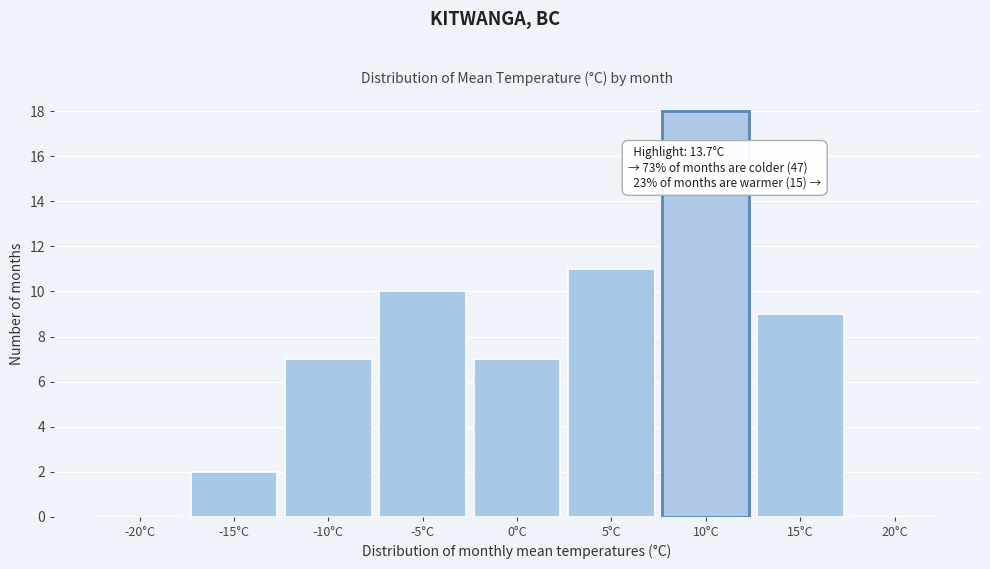

Reading left to right, extract all data points from this chart.

-20°C=0	-15°C=2	-10°C=7	-5°C=10	0°C=7	5°C=11	10°C=18	15°C=9	20°C=0